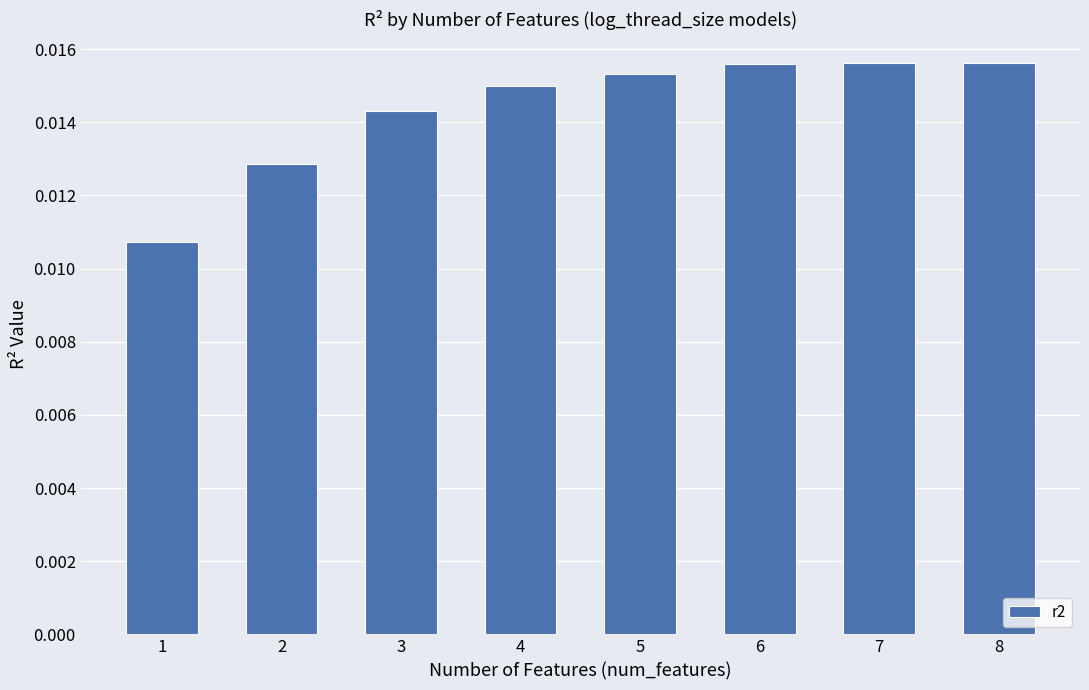

How many values are between 0 and 1?

8